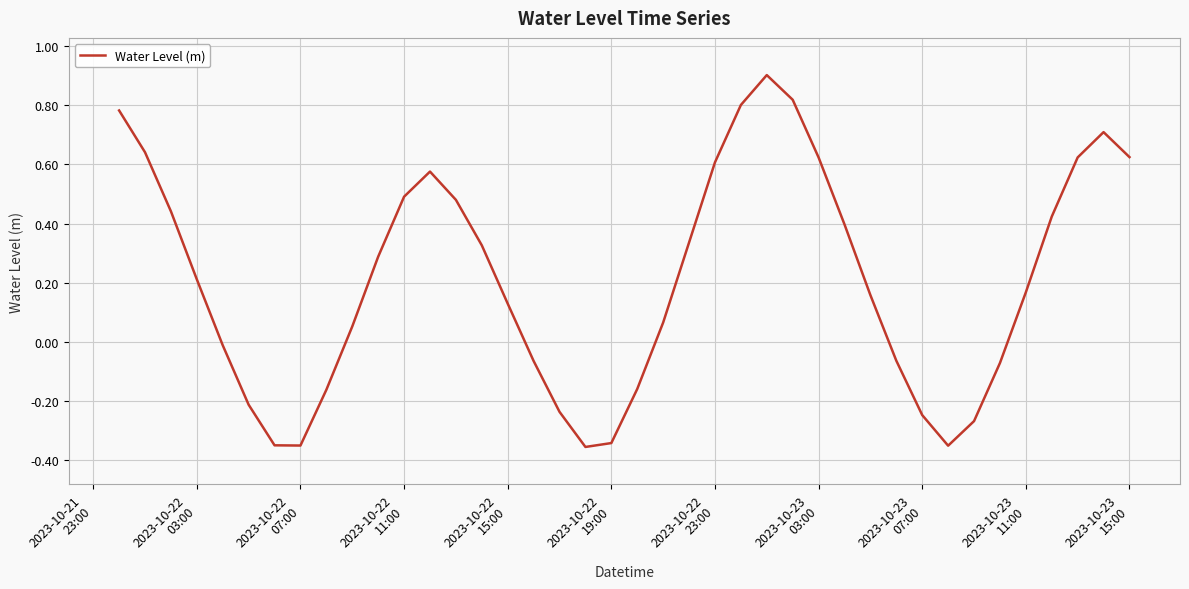

What is the difference between the maximum and minimum values?

1.3